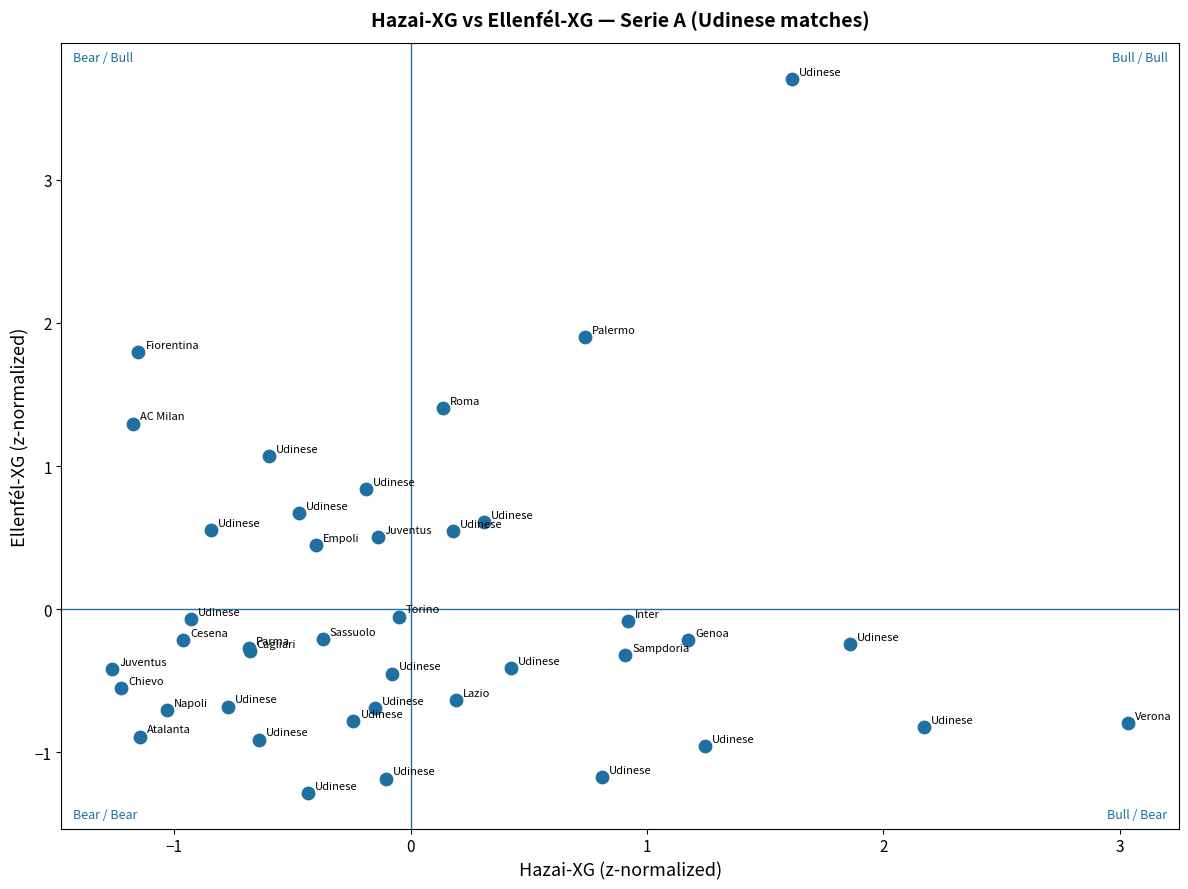

What Y value in the scatter plot is closest to 1?

1.1